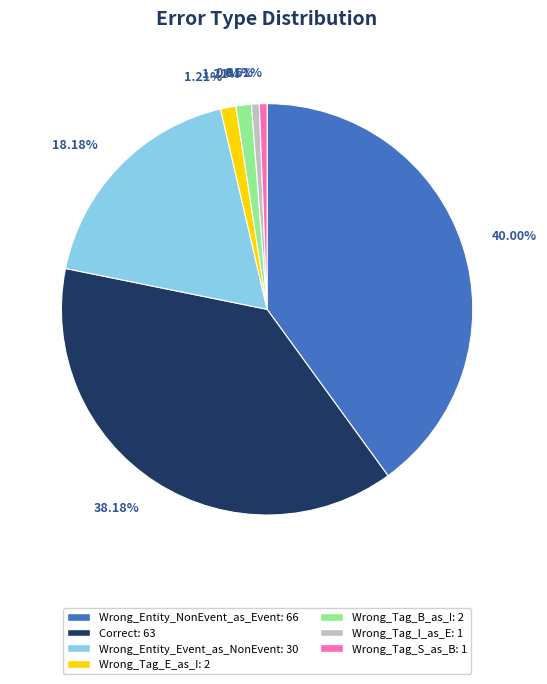

Is there a majority slice in this chart?

No